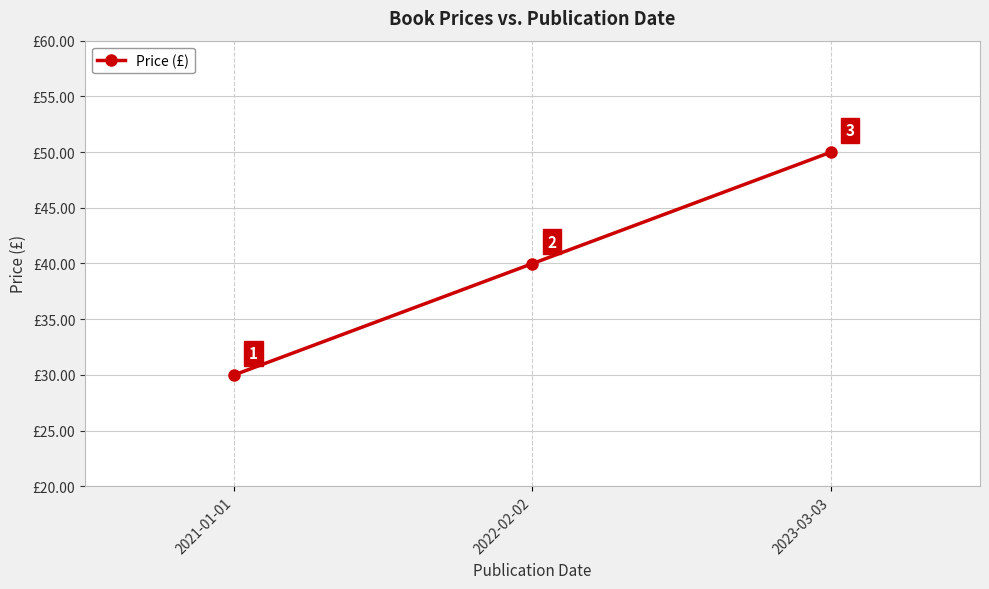

Reading left to right, extract all data points from this chart.

2021-01-01=30.0	2022-02-02=40.0	2023-03-03=50.0